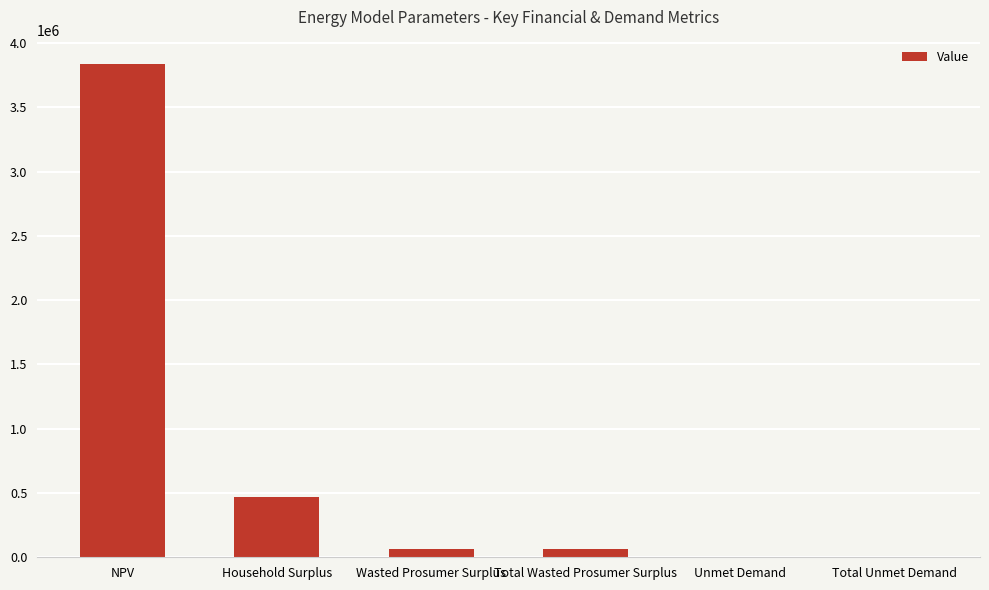

What is the sum of the values at Total Unmet Demand and Household Surplus?

474394.0